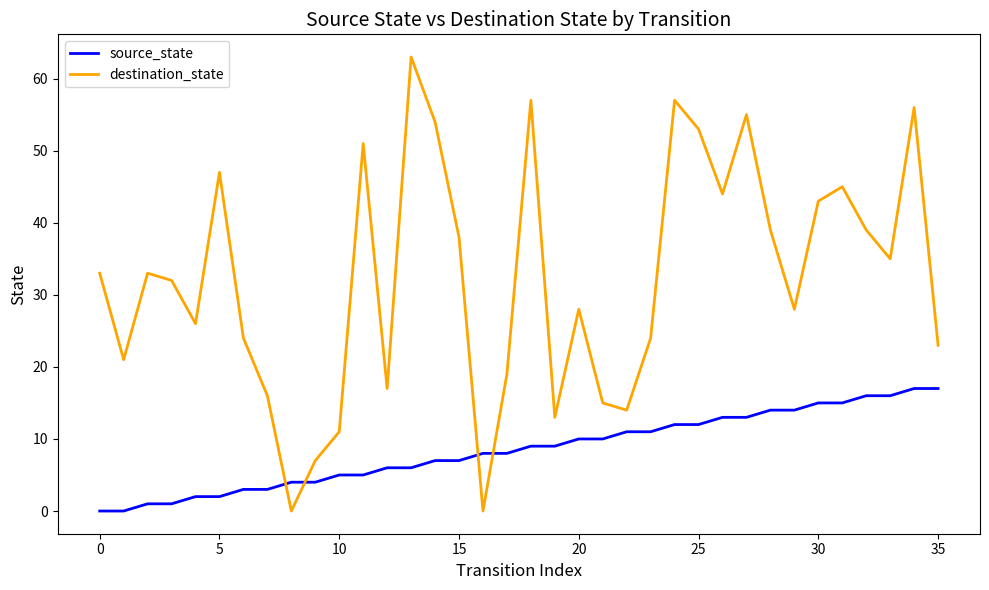

Rank the series by their average value, from lowest to highest.

source_state, destination_state